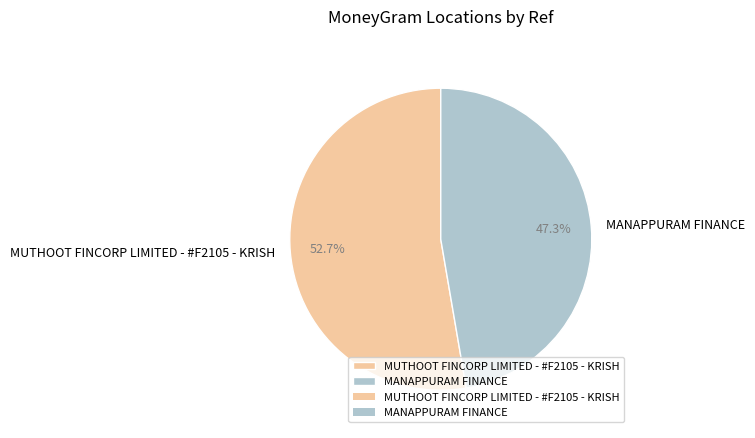

True or false: MANAPPURAM FINANCE accounts for 37% of the total.

False